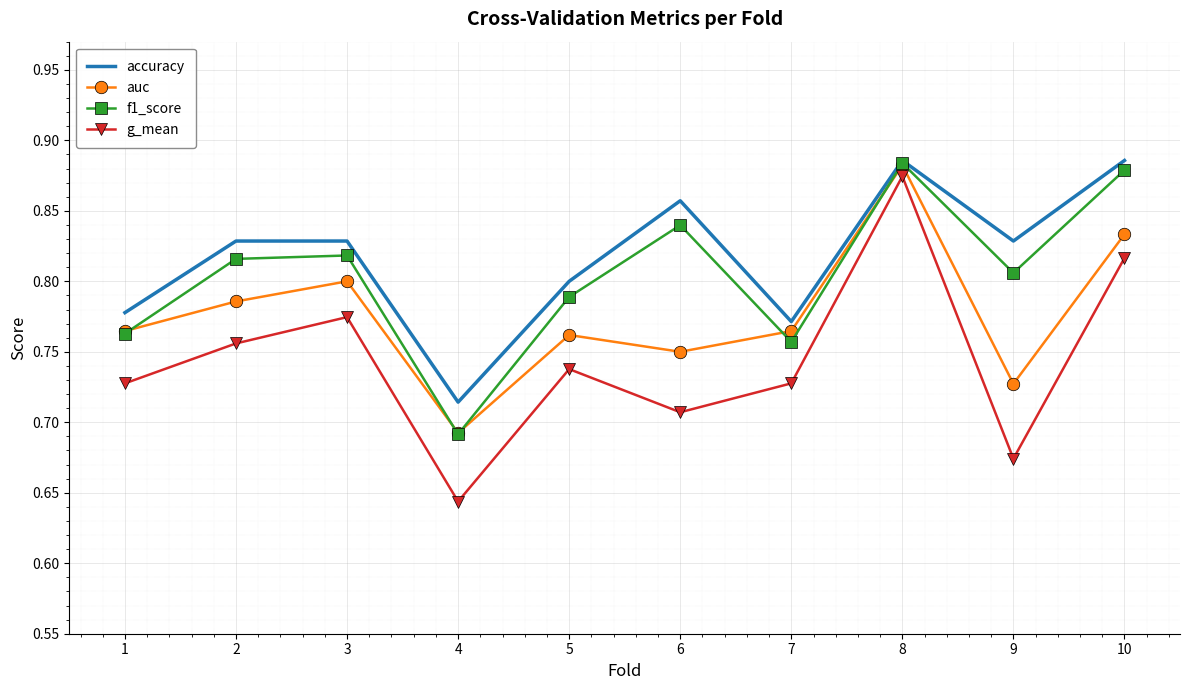

True or false: auc and accuracy intersect in this chart.

False